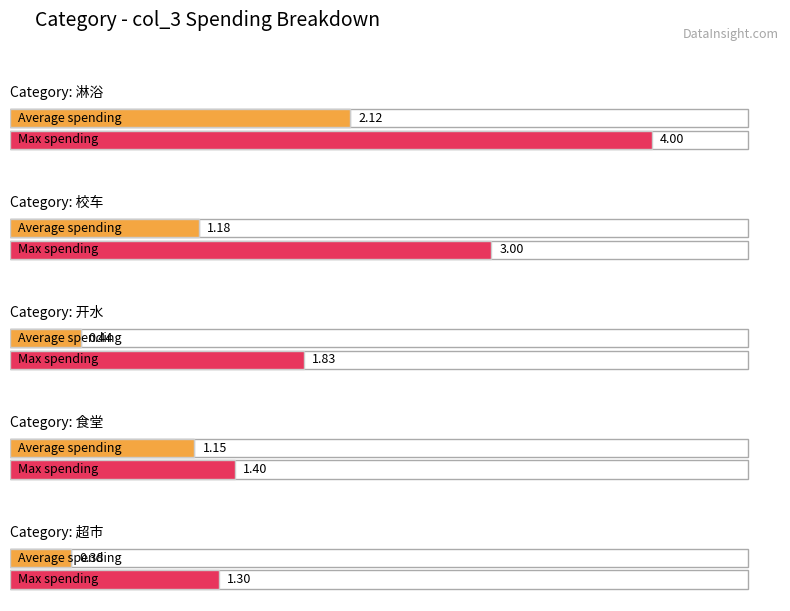

What is the sum of all Average spending (col_5) values?

5.3